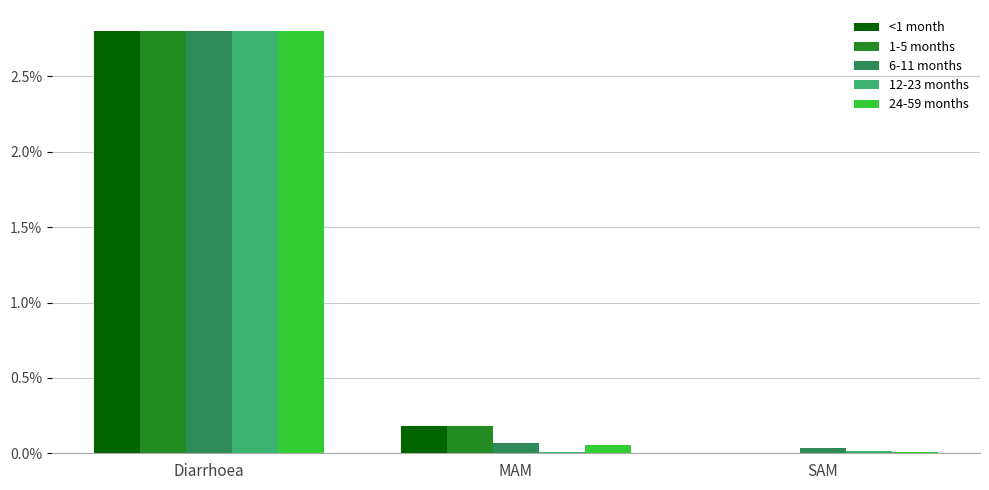

What is the sum of all 6-11 months values?

2.9